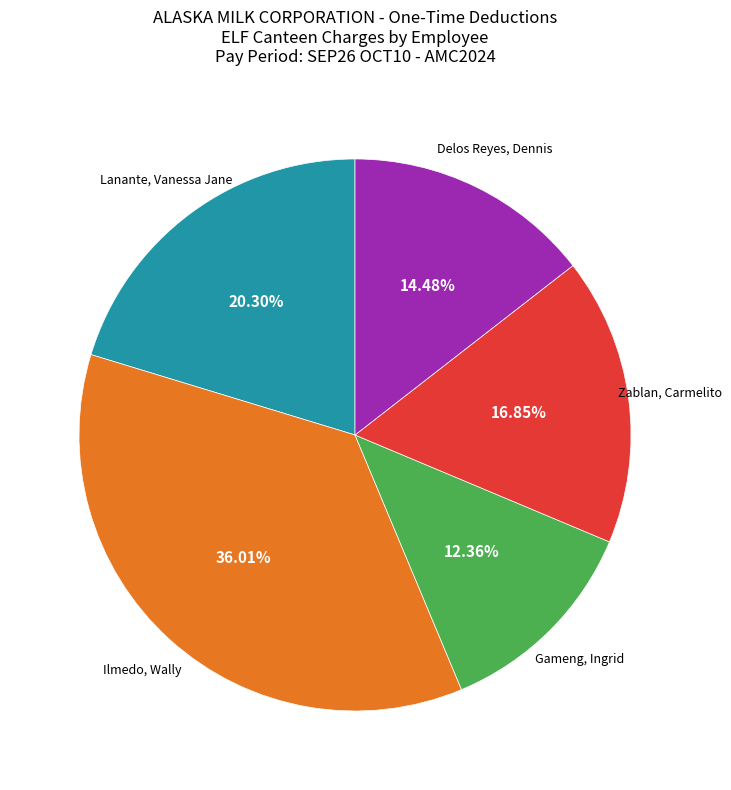

To the nearest percent, what is the average slice percentage?

20%